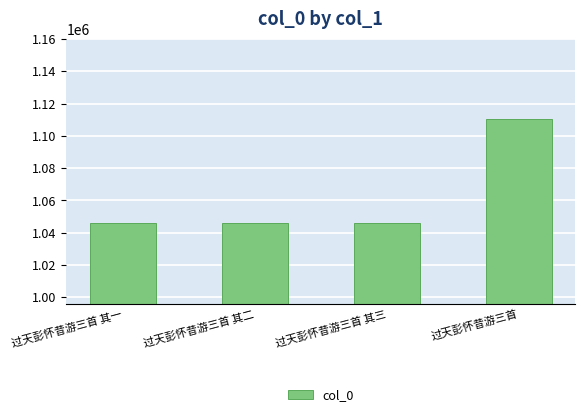

What position from the right is 过天彭怀昔游三首 其一?

4